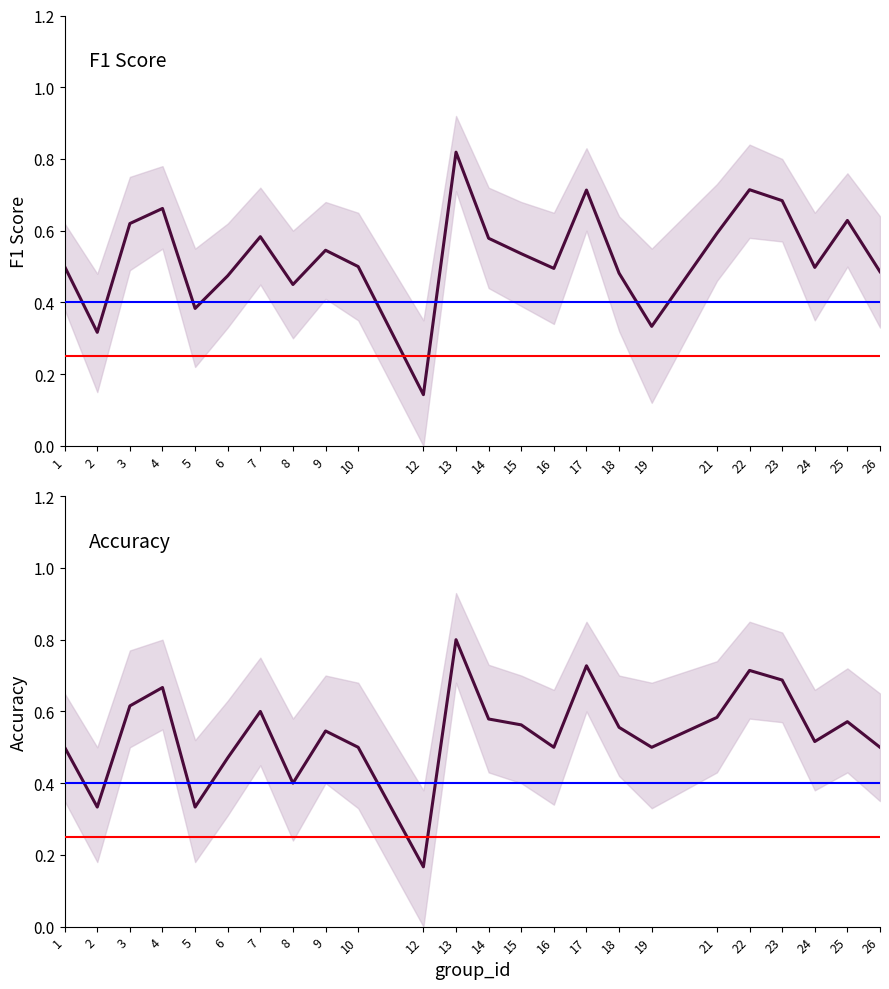

What is the difference between the second highest and minimum values in the accuracy series?

0.6